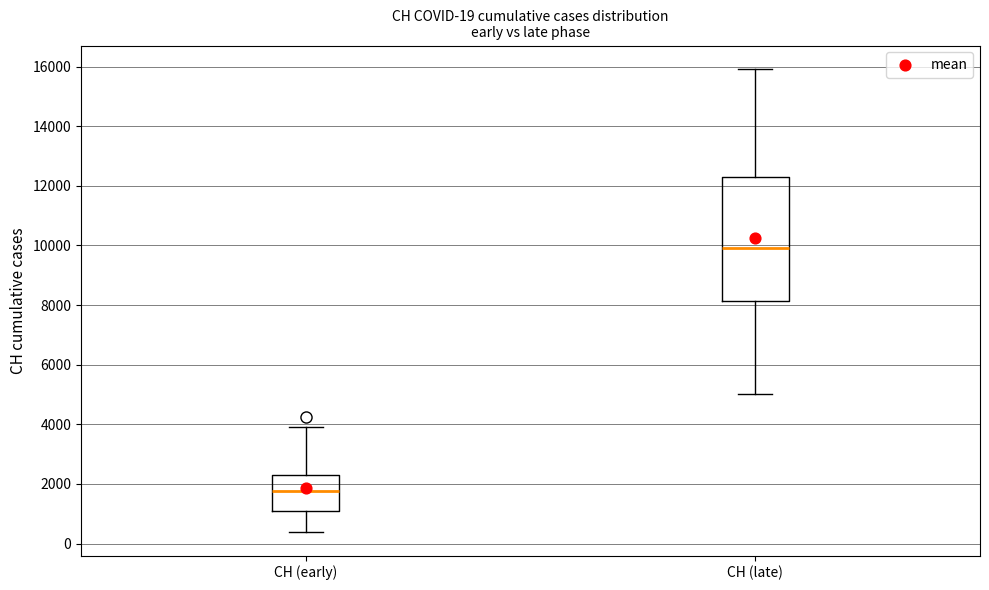

Which box has the highest median line?

CH (late)